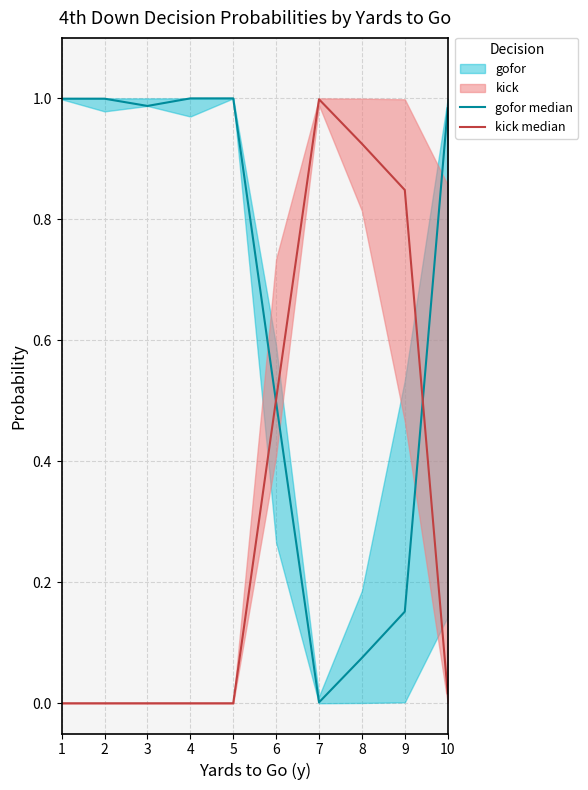

Read the kick median value at 8.

0.9